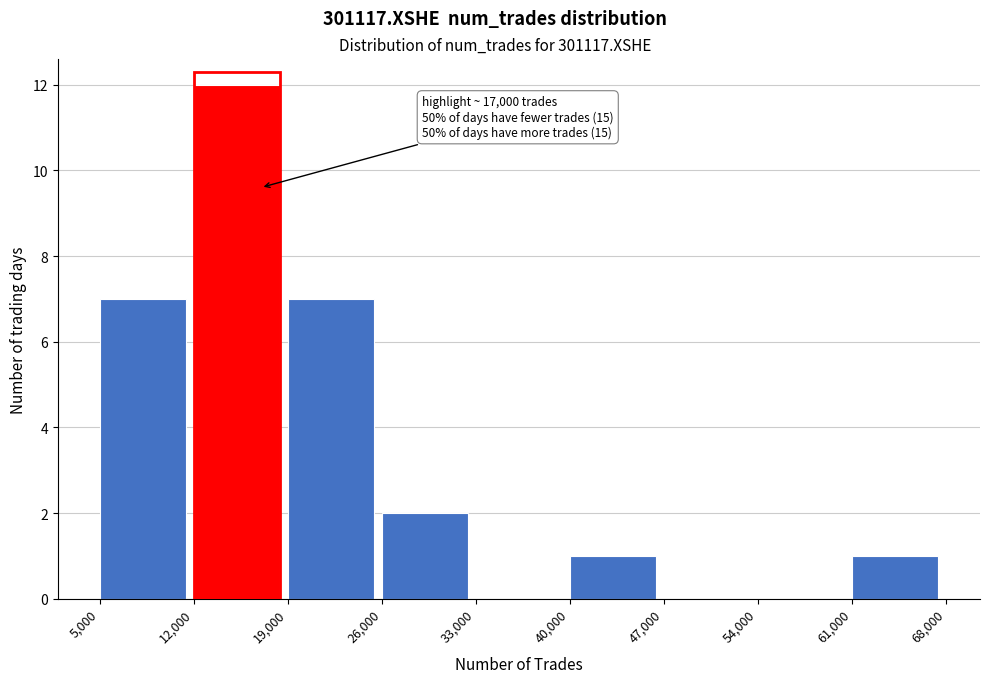

Which range on the x-axis has the tallest bar?

12,000 to 19,000